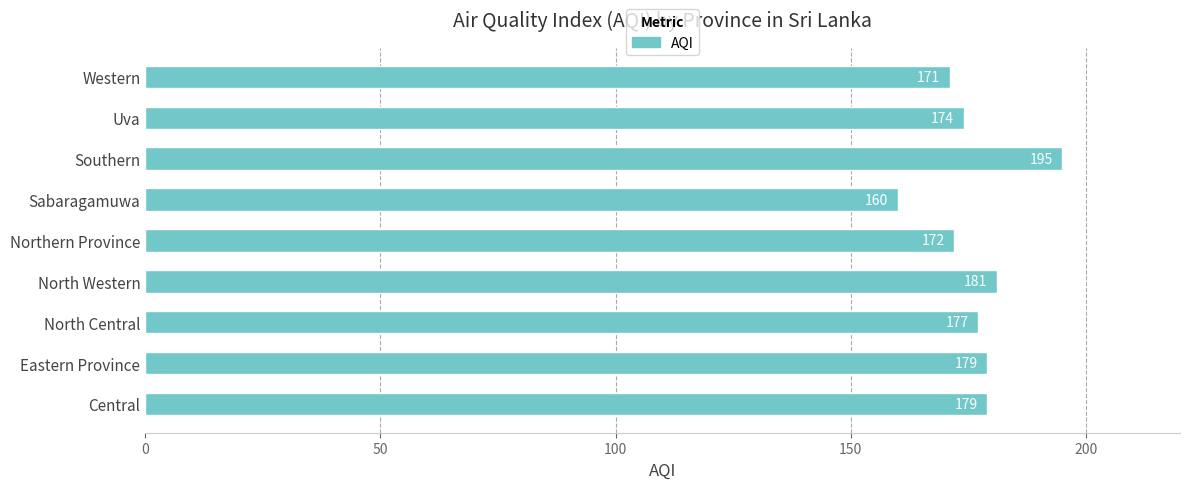

Reading top to bottom, extract all data points from this chart.

Western=171	Uva=174	Southern=195	Sabaragamuwa=160	Northern Province=172	North Western=181	North Central=177	Eastern Province=179	Central=179